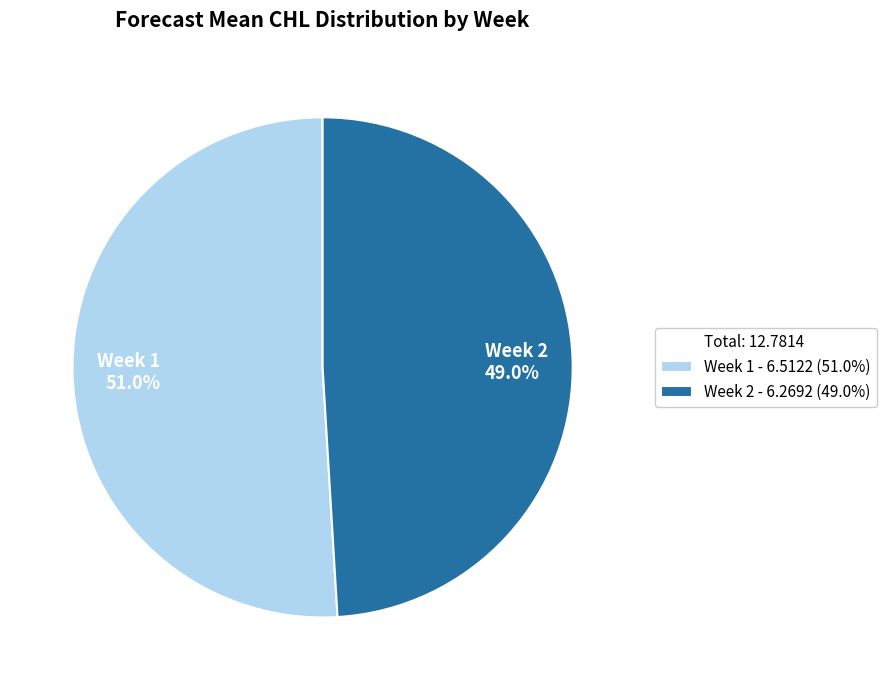

Does any single category account for the majority?

Yes